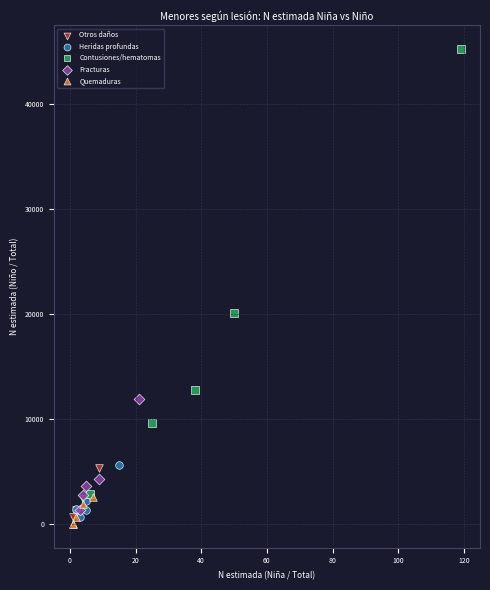

Which series has the widest spread of Y values?

Contusiones/hematomas